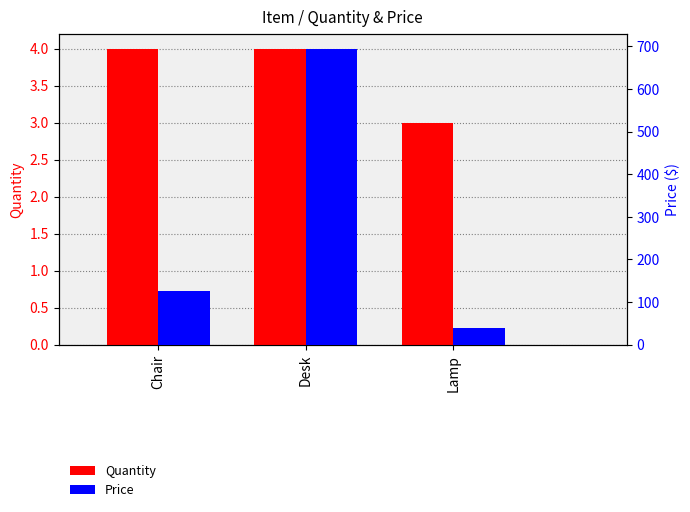

Read the Price value at Lamp.

40.0